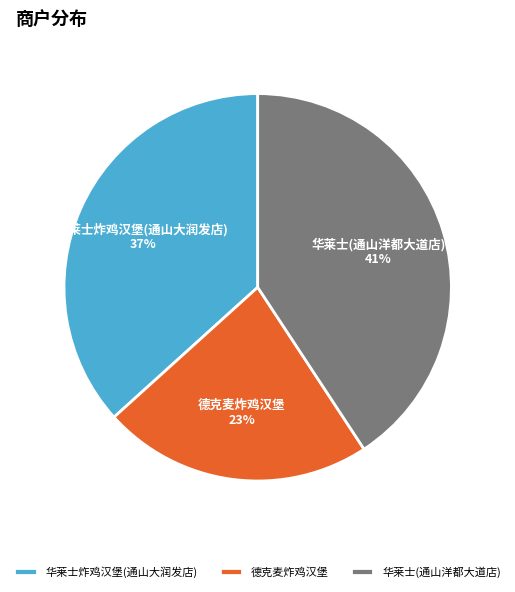

Approximately how many times larger is the value at 德克麦炸鸡汉堡 compared to 华莱士炸鸡汉堡(通山大润发店)?

0.6